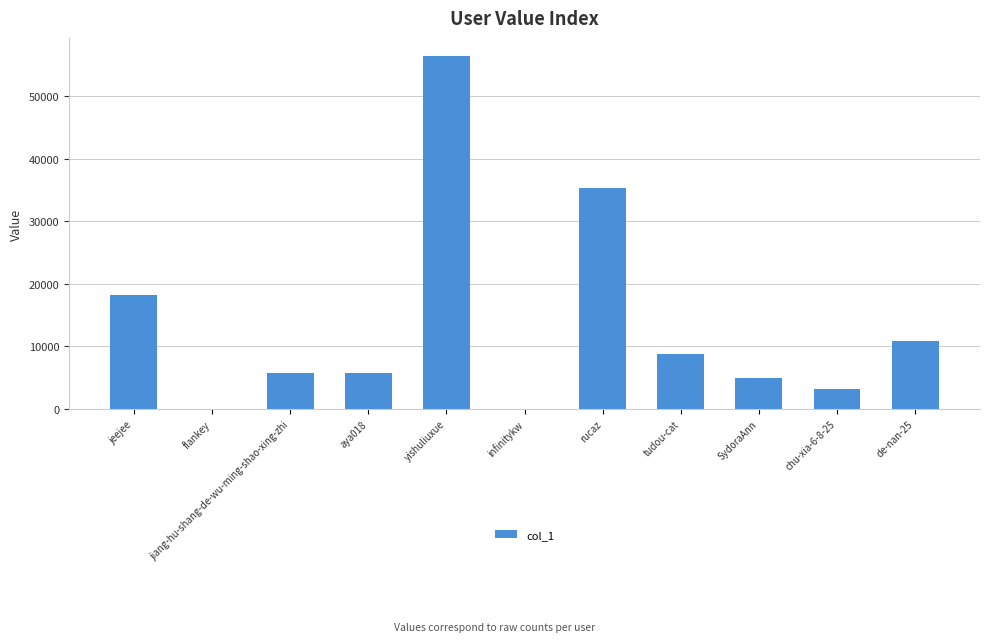

What is the sum of all values?

149498